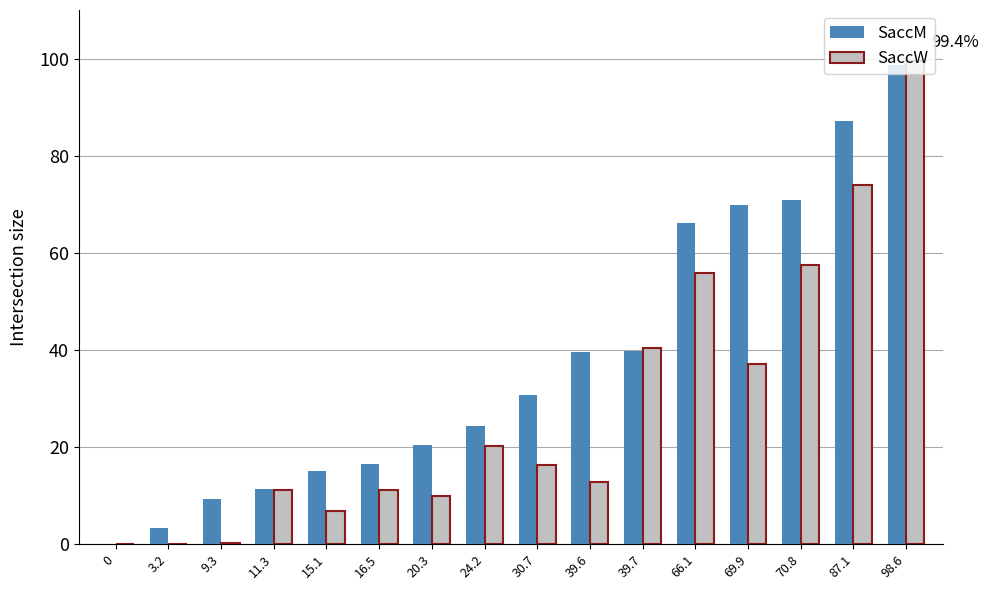

What is the maximum value for SaccW?

99.4